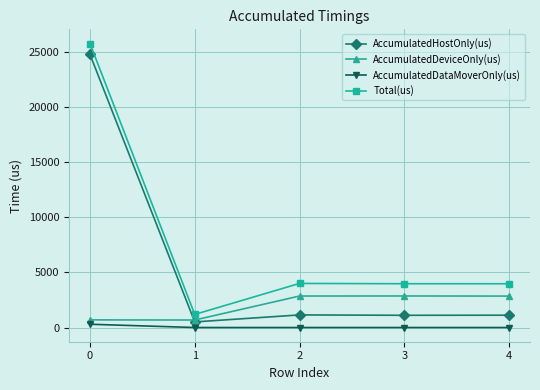

Between 1 and 4, which series saw the biggest shift?

Total(us)